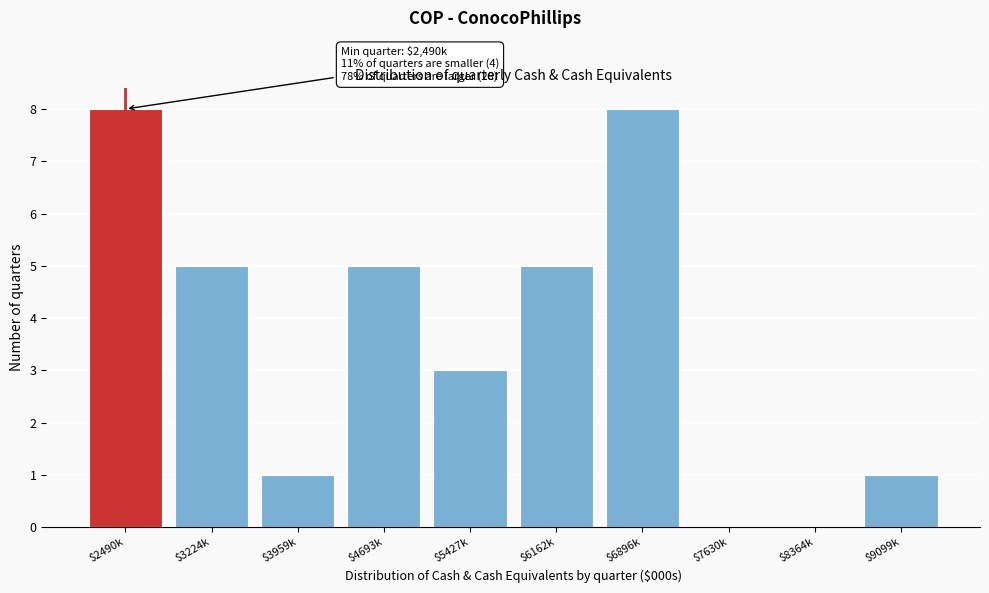

What is the greatest value displayed?

8